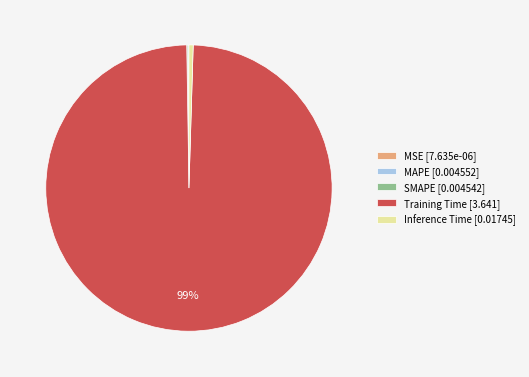

The Inference Time [0.01745] slice represents 0% of the pie. True or false?

True